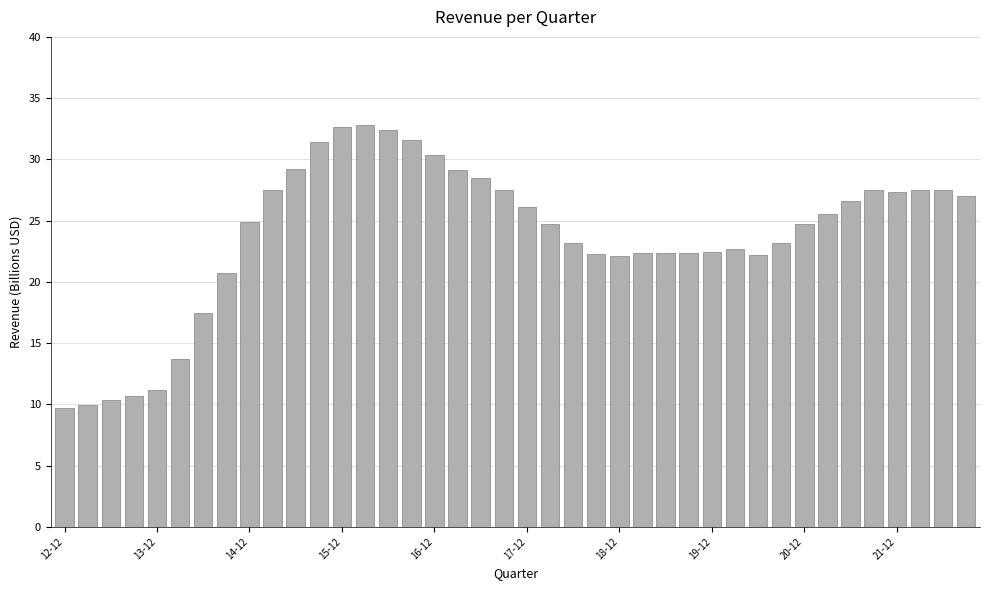

What is the maximum value shown in the chart?

32.8